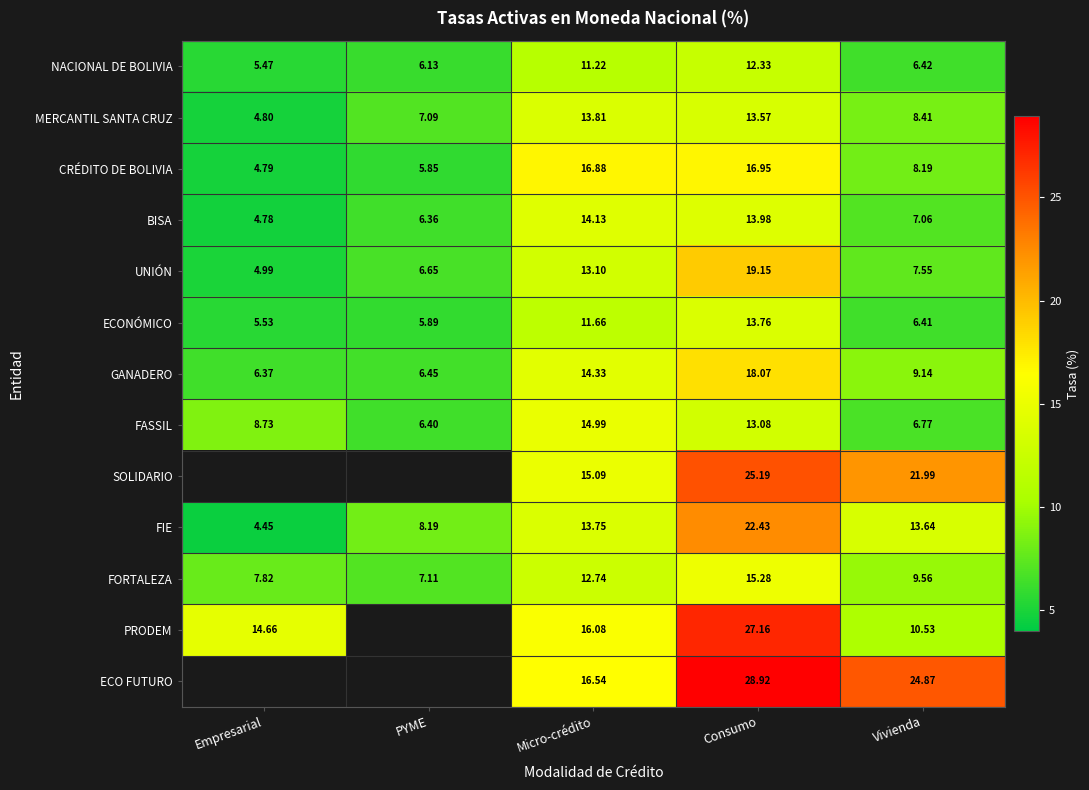

Is the value of MERCANTIL SANTA CRUZ at Consumo greater than the value of GANADERO at PYME?

Yes